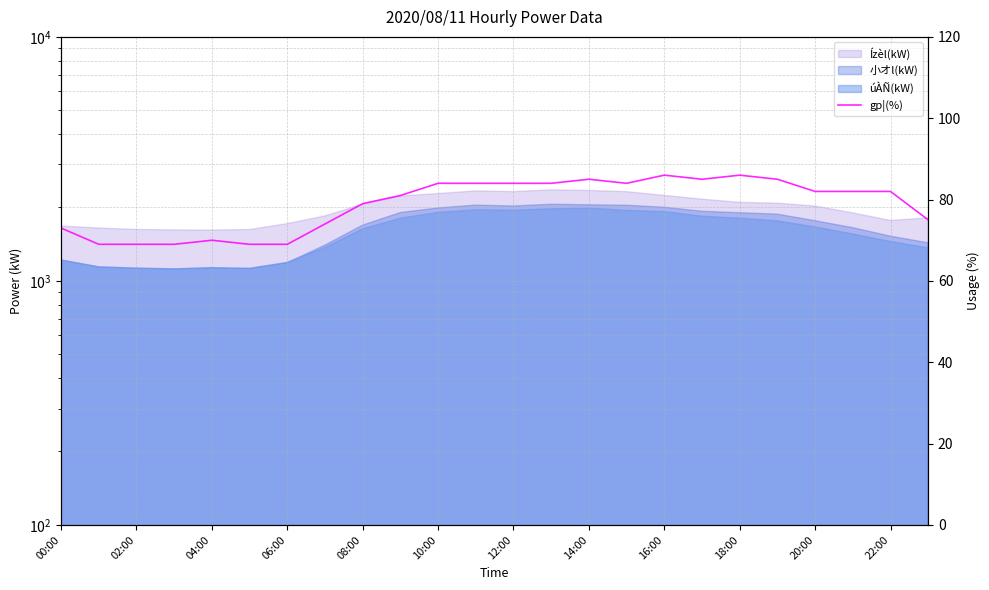

What is the label of the 9th point from the right?

15